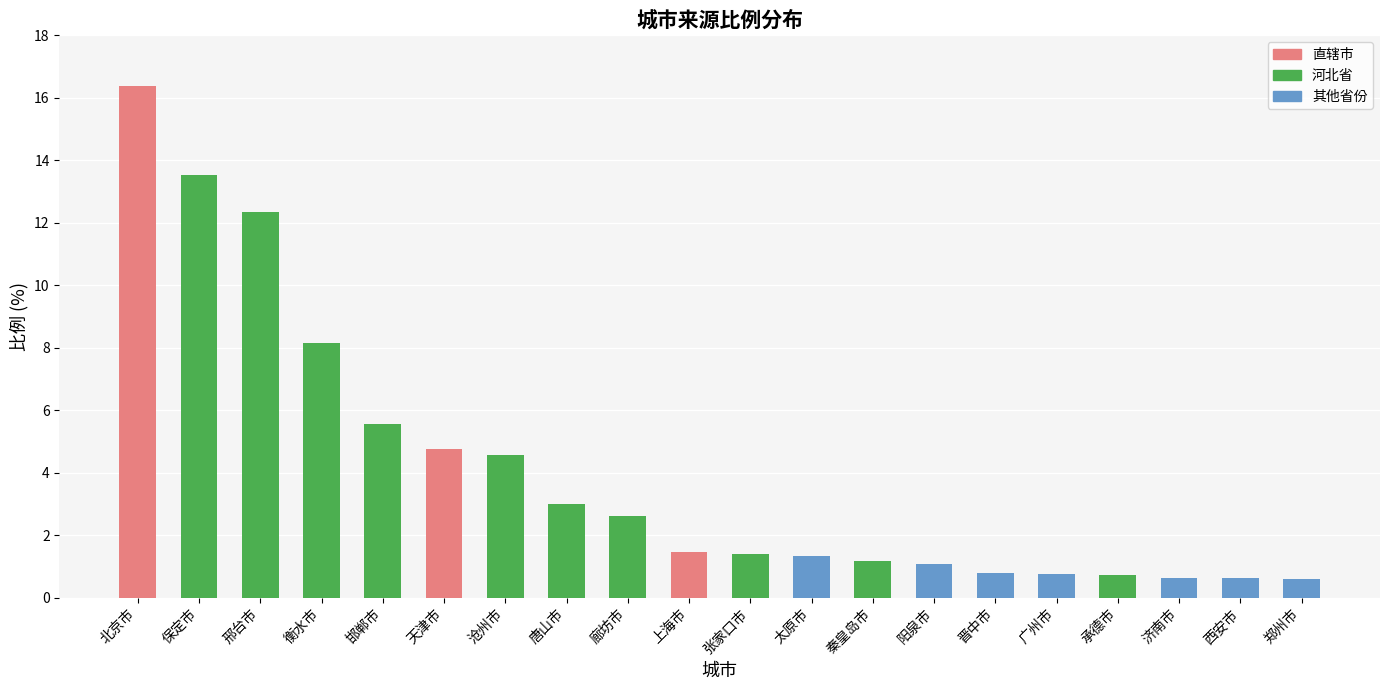

Read the value at 太原市.

1.3